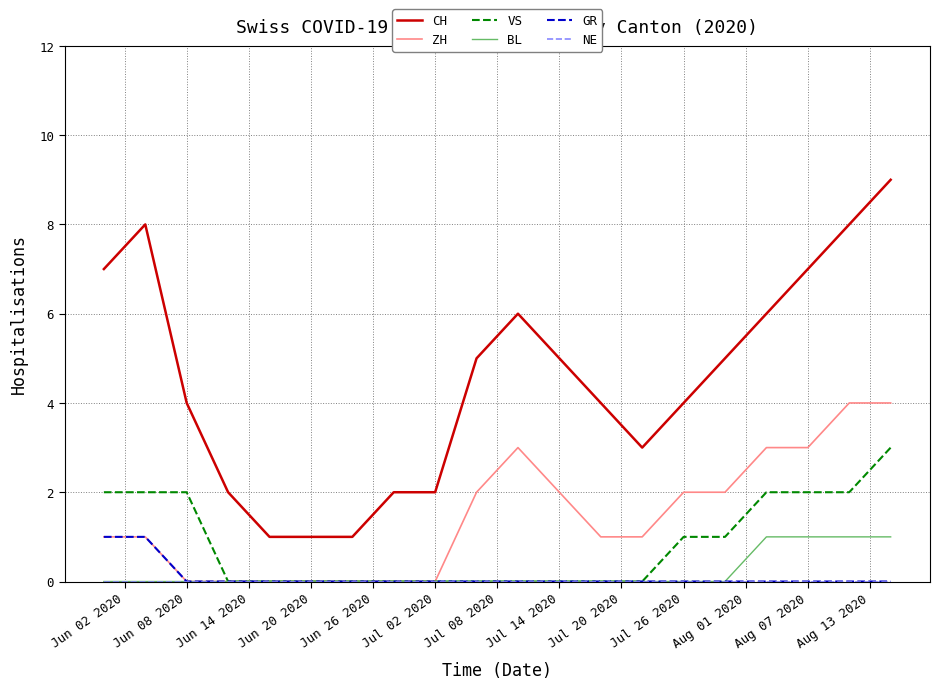

What is the highest value of the VS series?

3